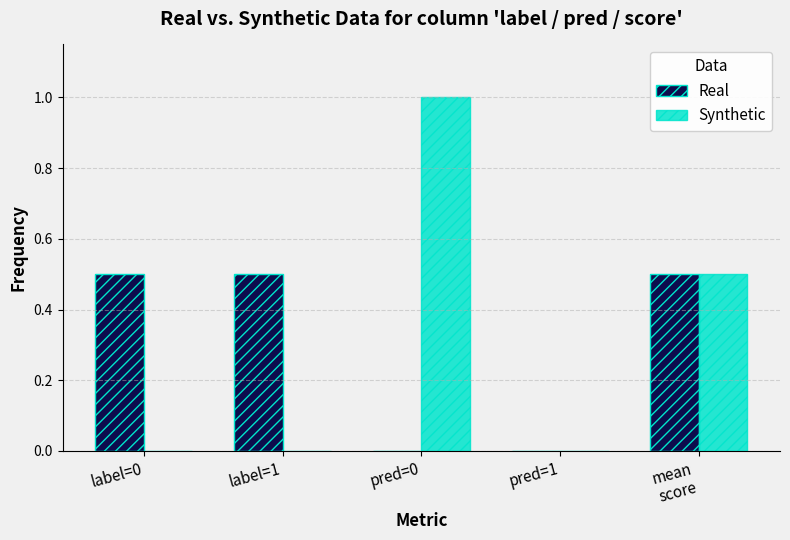

At which label does Synthetic reach its peak?

pred=0